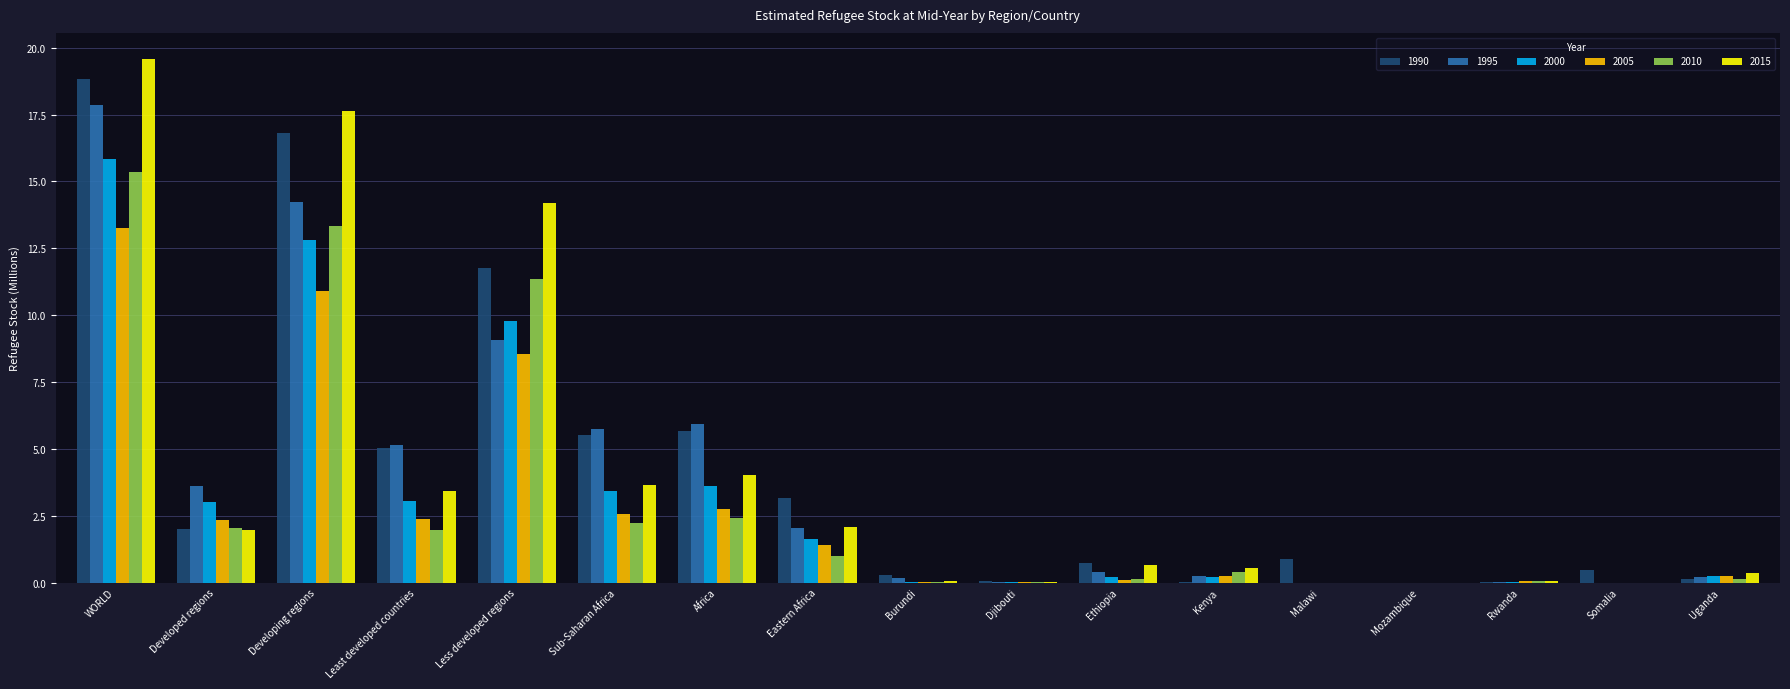

How many series are shown in this chart?

6